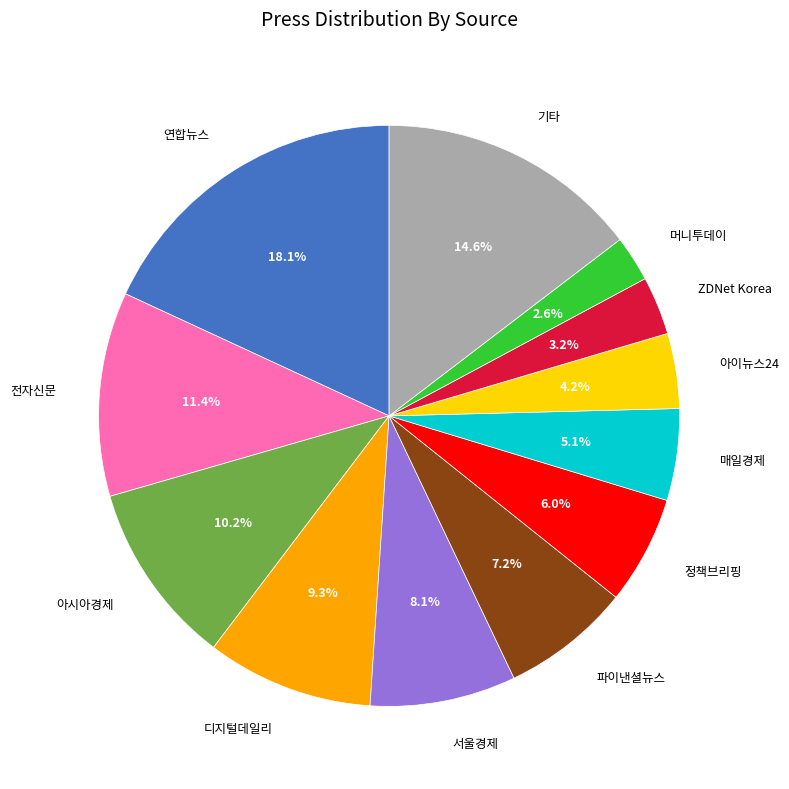

Is there any slice that represents more than half of the pie?

No